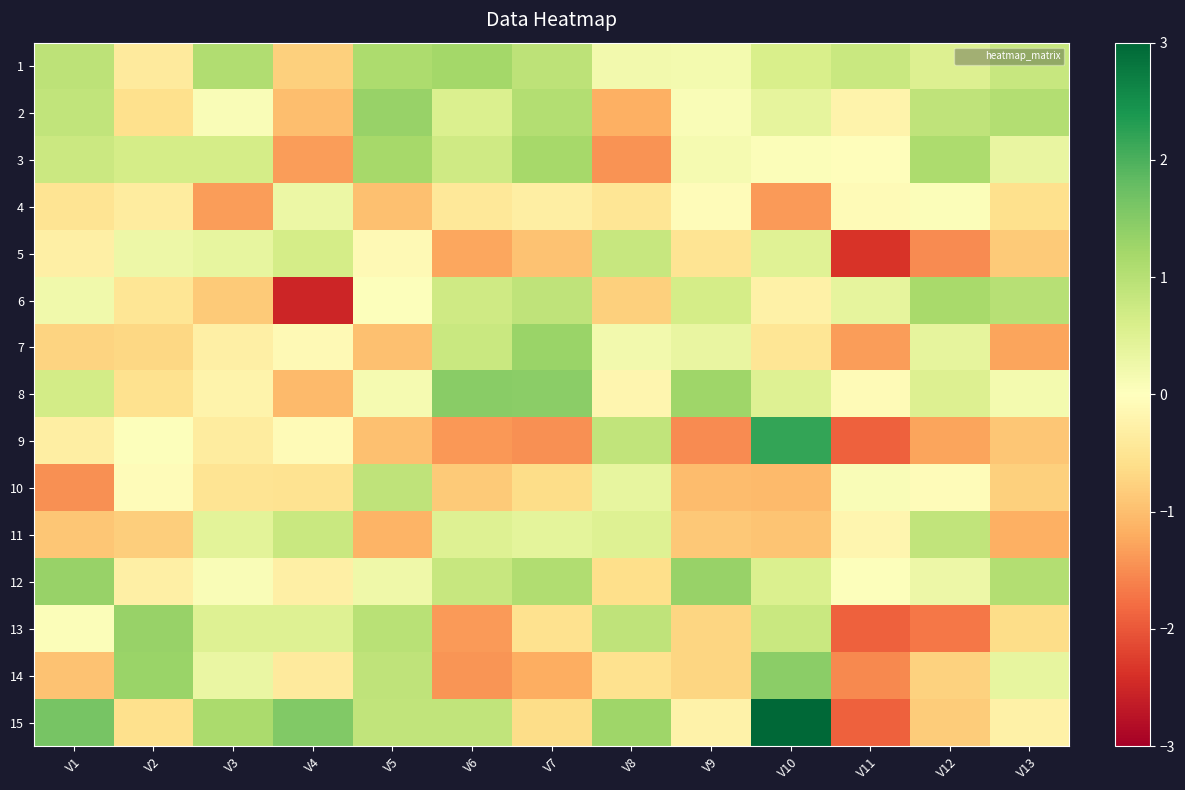

Reading left to right, extract all data points from this chart.

1: V1=0.9	V2=-0.4	V3=1.1	V4=-0.8	V5=1.1	V6=1.2	V7=0.9	V8=0.2	V9=0.2	V10=0.6	V11=0.8	V12=0.5	V13=0.8
2: V1=0.9	V2=-0.6	V3=0.1	V4=-1.0	V5=1.3	V6=0.6	V7=1.0	V8=-1.2	V9=0.1	V10=0.4	V11=-0.2	V12=0.9	V13=1.0
3: V1=0.8	V2=0.6	V3=0.6	V4=-1.3	V5=1.2	V6=0.7	V7=1.2	V8=-1.5	V9=0.1	V10=0.0	V11=-0.0	V12=1.1	V13=0.3
4: V1=-0.5	V2=-0.4	V3=-1.3	V4=0.3	V5=-1.0	V6=-0.4	V7=-0.3	V8=-0.5	V9=-0.1	V10=-1.4	V11=-0.1	V12=0.1	V13=-0.6
5: V1=-0.3	V2=0.3	V3=0.4	V4=0.6	V5=-0.1	V6=-1.3	V7=-0.9	V8=0.8	V9=-0.5	V10=0.5	V11=-2.3	V12=-1.5	V13=-0.9
6: V1=0.2	V2=-0.5	V3=-0.8	V4=-2.5	V5=0.0	V6=0.7	V7=0.9	V8=-0.8	V9=0.7	V10=-0.3	V11=0.4	V12=1.2	V13=1.0
7: V1=-0.7	V2=-0.7	V3=-0.3	V4=-0.1	V5=-1.0	V6=0.8	V7=1.3	V8=0.2	V9=0.3	V10=-0.5	V11=-1.3	V12=0.4	V13=-1.3
8: V1=0.7	V2=-0.5	V3=-0.2	V4=-1.1	V5=0.2	V6=1.5	V7=1.4	V8=-0.2	V9=1.3	V10=0.5	V11=-0.1	V12=0.5	V13=0.2
9: V1=-0.3	V2=0.0	V3=-0.4	V4=-0.1	V5=-1.0	V6=-1.4	V7=-1.5	V8=0.9	V9=-1.5	V10=2.2	V11=-1.9	V12=-1.3	V13=-0.9
10: V1=-1.5	V2=-0.1	V3=-0.5	V4=-0.5	V5=0.9	V6=-0.9	V7=-0.6	V8=0.4	V9=-1.0	V10=-1.0	V11=0.1	V12=-0.1	V13=-0.8
11: V1=-0.9	V2=-0.8	V3=0.4	V4=0.8	V5=-1.1	V6=0.5	V7=0.4	V8=0.5	V9=-0.9	V10=-0.9	V11=-0.2	V12=0.9	V13=-1.2
12: V1=1.3	V2=-0.3	V3=0.1	V4=-0.3	V5=0.2	V6=0.8	V7=1.1	V8=-0.6	V9=1.3	V10=0.5	V11=0.0	V12=0.3	V13=1.0
13: V1=0.0	V2=1.3	V3=0.5	V4=0.5	V5=1.0	V6=-1.4	V7=-0.5	V8=0.9	V9=-0.7	V10=0.8	V11=-1.9	V12=-1.7	V13=-0.6
14: V1=-1.0	V2=1.3	V3=0.3	V4=-0.4	V5=0.9	V6=-1.4	V7=-1.2	V8=-0.6	V9=-0.7	V10=1.4	V11=-1.5	V12=-0.8	V13=0.4
15: V1=1.6	V2=-0.6	V3=1.1	V4=1.5	V5=0.9	V6=0.9	V7=-0.6	V8=1.2	V9=-0.2	V10=3.6	V11=-1.9	V12=-0.8	V13=-0.3